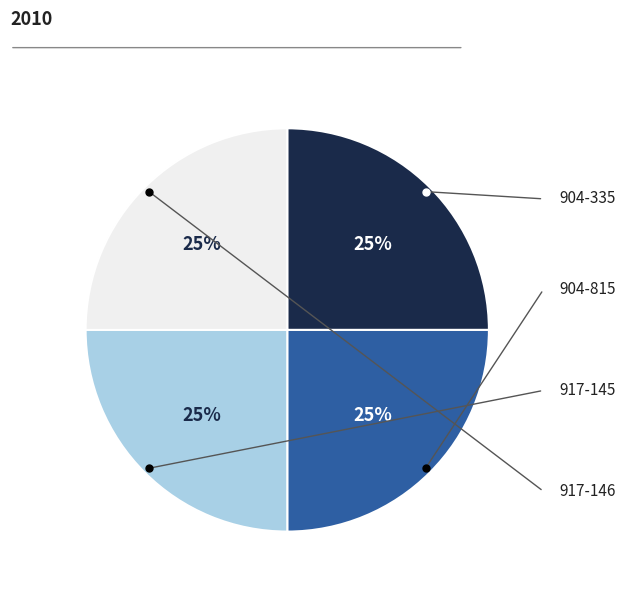

To the nearest percent, what is the average slice percentage?

25%